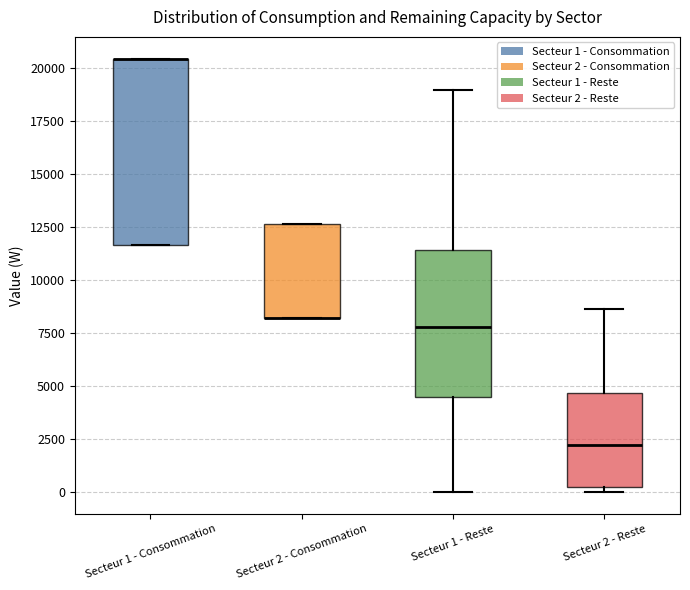

Which box is the tallest, from its lower edge to its upper edge?

Secteur 1 - Consommation